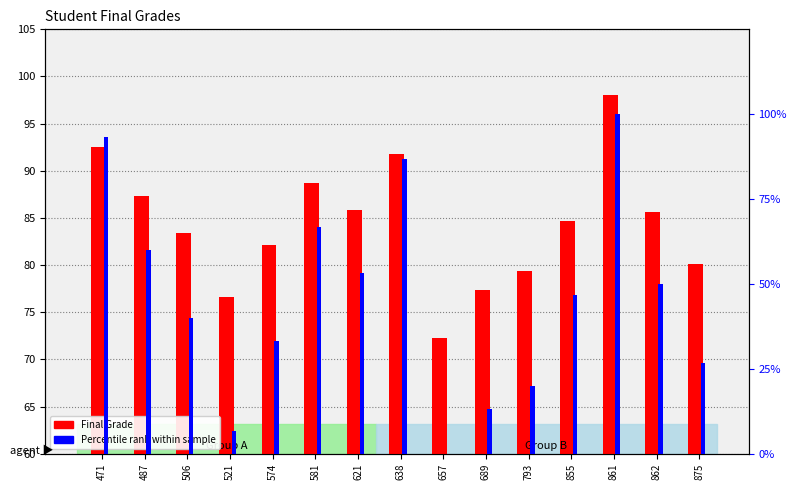

Reading right to left, transcribe all the data shown in this chart.

Final Grade: 80.1	85.6	98.1	84.6	79.4	77.4	72.2	91.8	85.8	88.7	82.1	76.6	83.4	87.4	92.5
Percentile rank within sample: 26.7	50.0	100.0	46.7	20.0	13.3	0.0	86.7	53.3	66.7	33.3	6.7	40.0	60.0	93.3